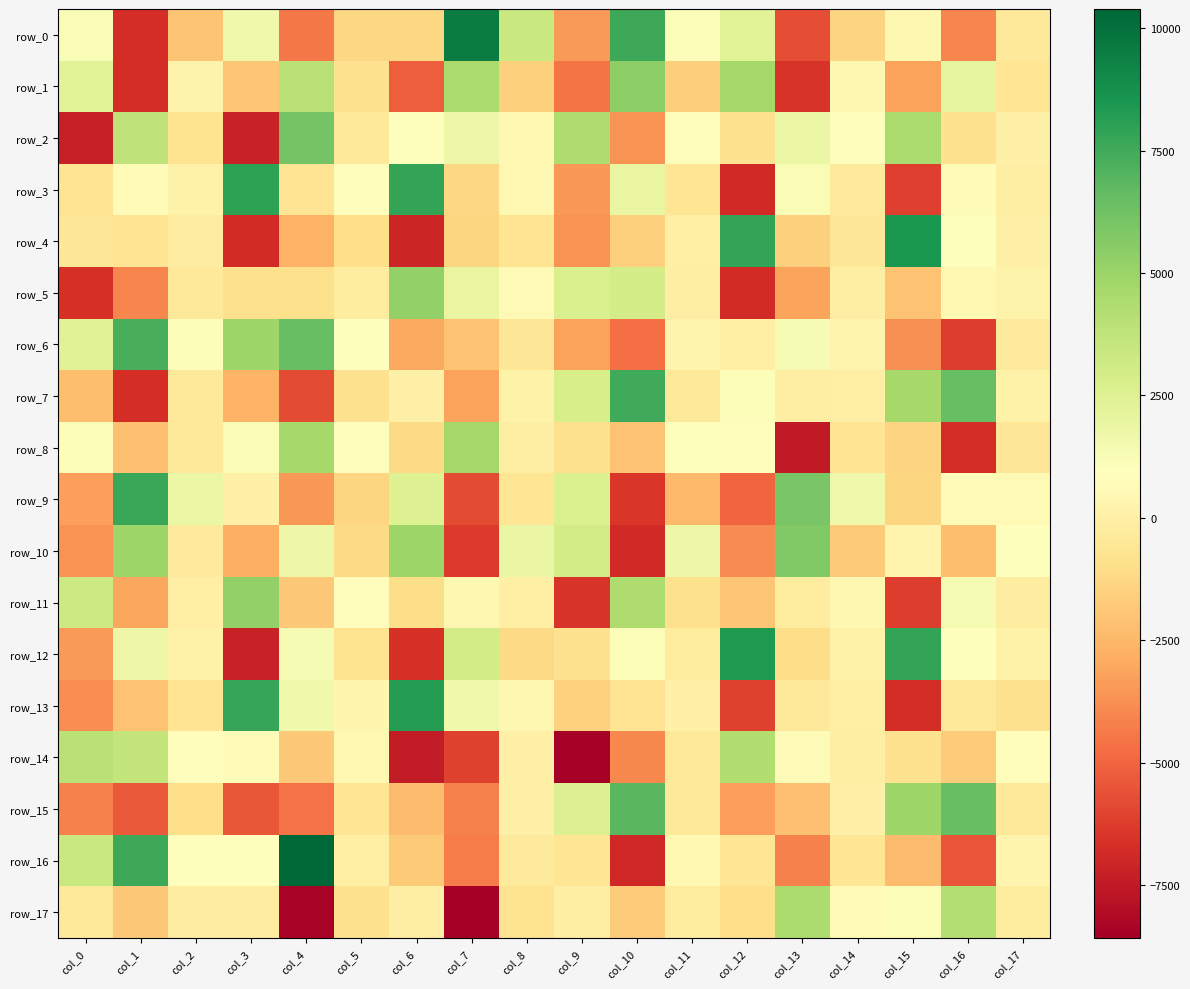

What is the total value across all series at col_11?

-1958.4